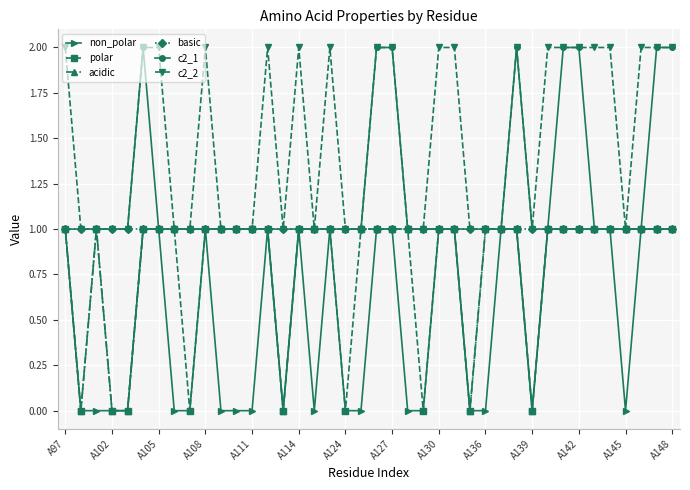

Which series has the largest total across all categories?

c2_2